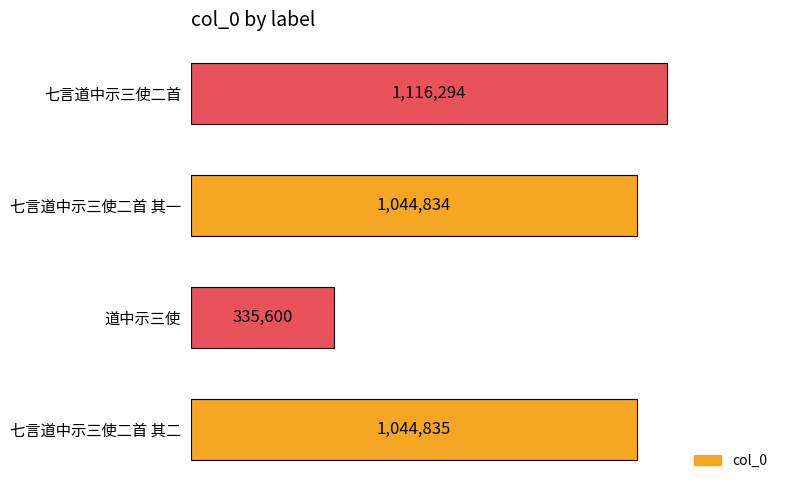

Approximately how many times larger is the value at 道中示三使 compared to 七言道中示三使二首 其二?

0.3